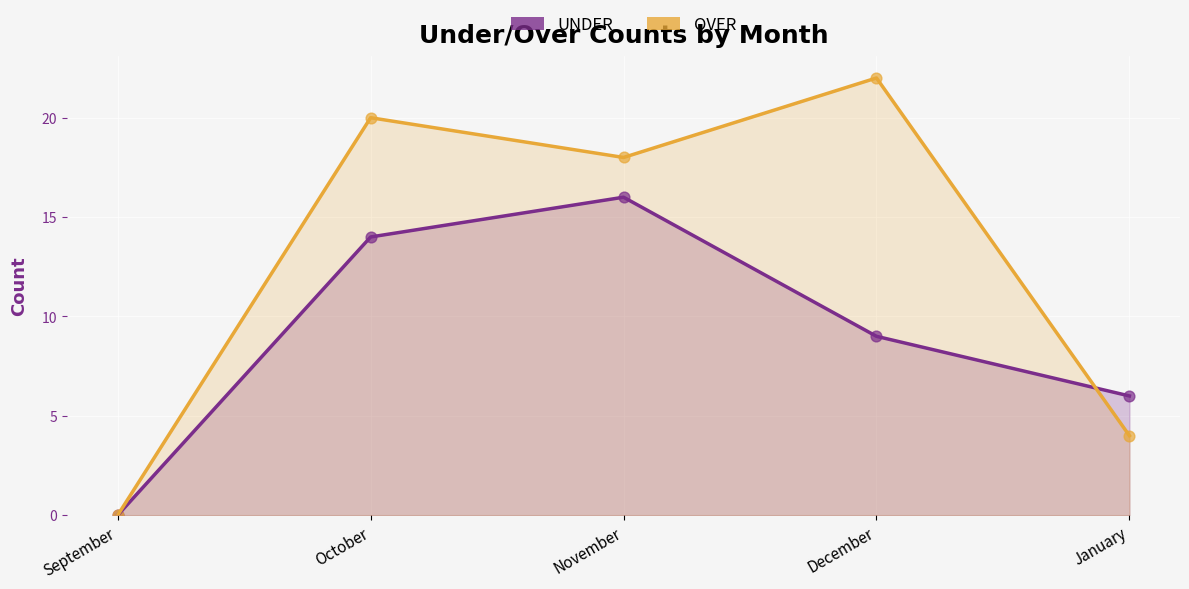

Across all series, what Y value is closest to 11?

9